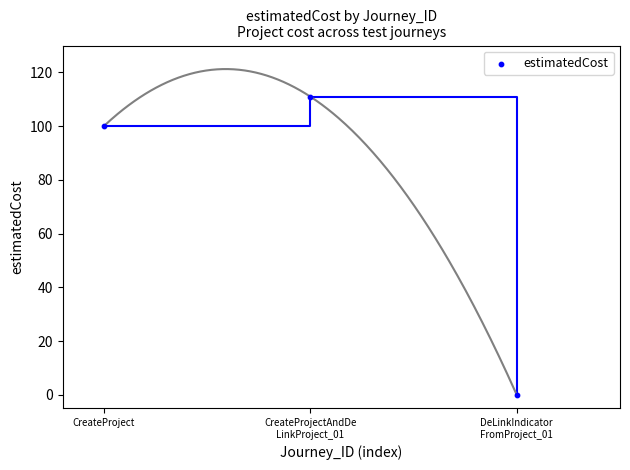

What is the average Y value?

70